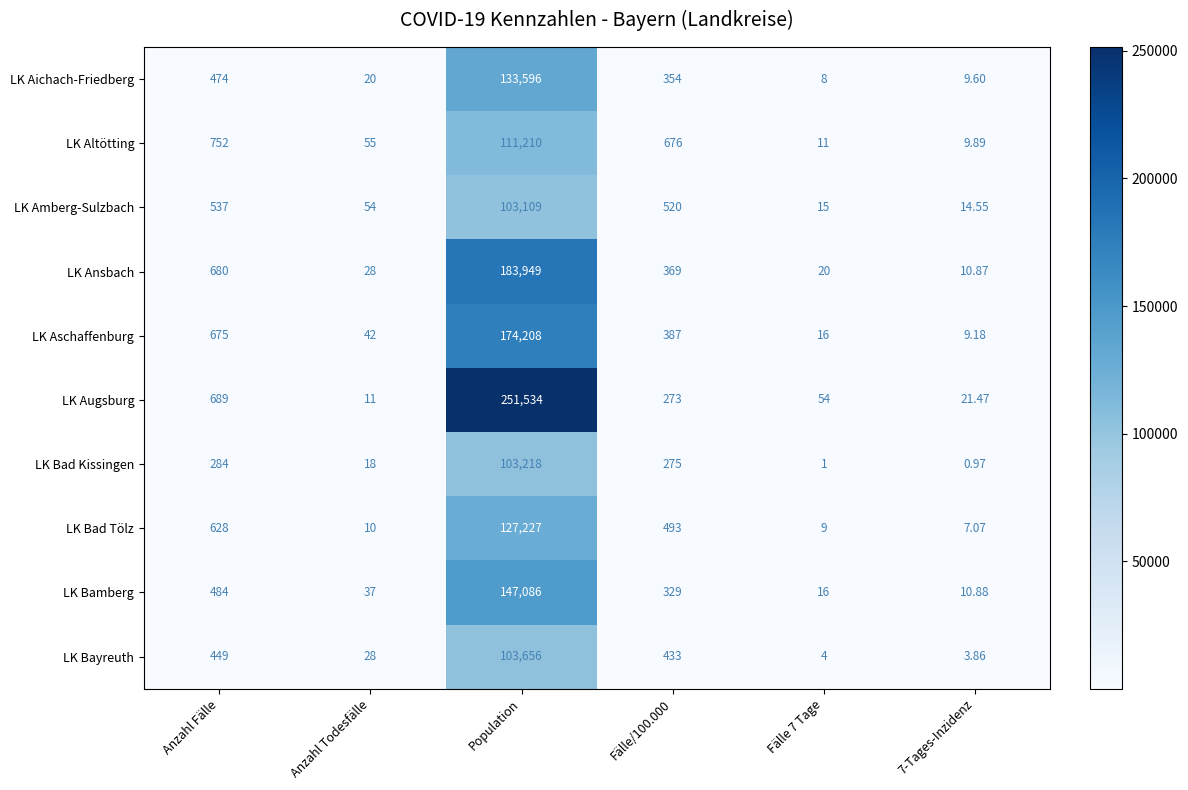

Which series changed the most between Anzahl Todesfälle and 7-Tages-Inzidenz?

LK Altötting